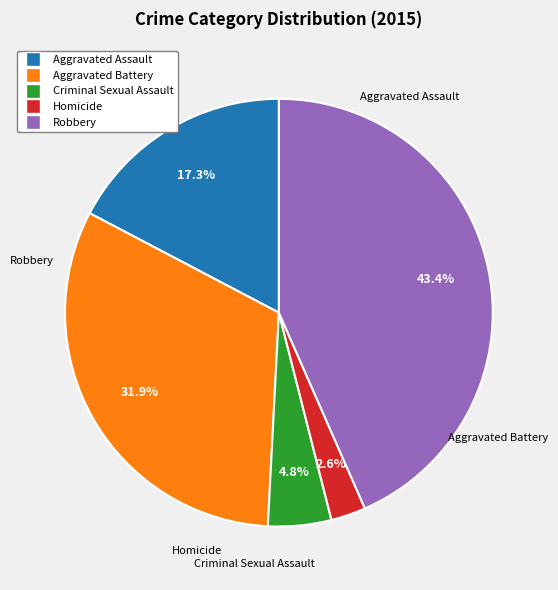

Combined, do Homicide and Aggravated Battery account for over 50%?

No